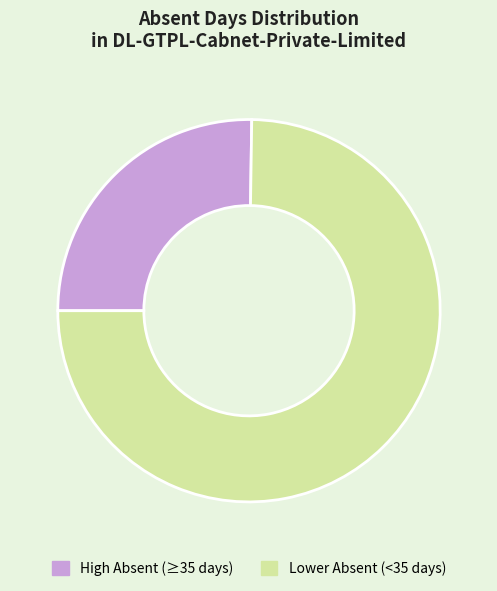

Rank the categories by value from highest to lowest.

Lower Absent (<35 days), High Absent (≥35 days)